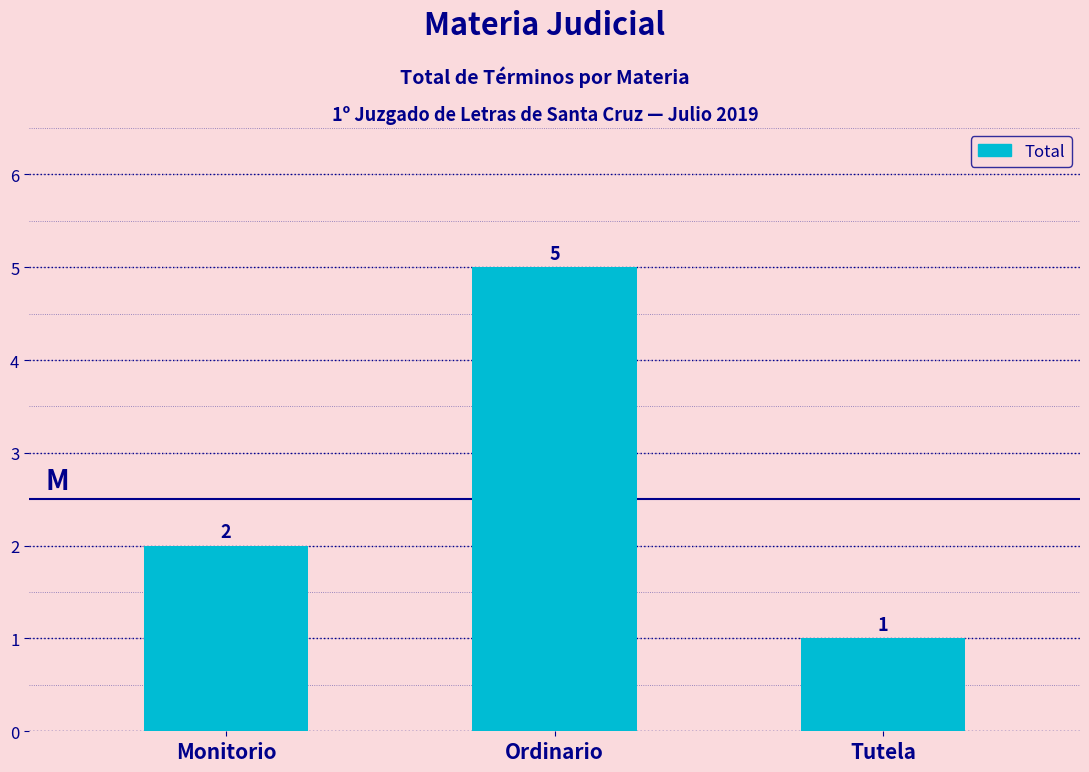

At which label is the value closest to 3?

Monitorio